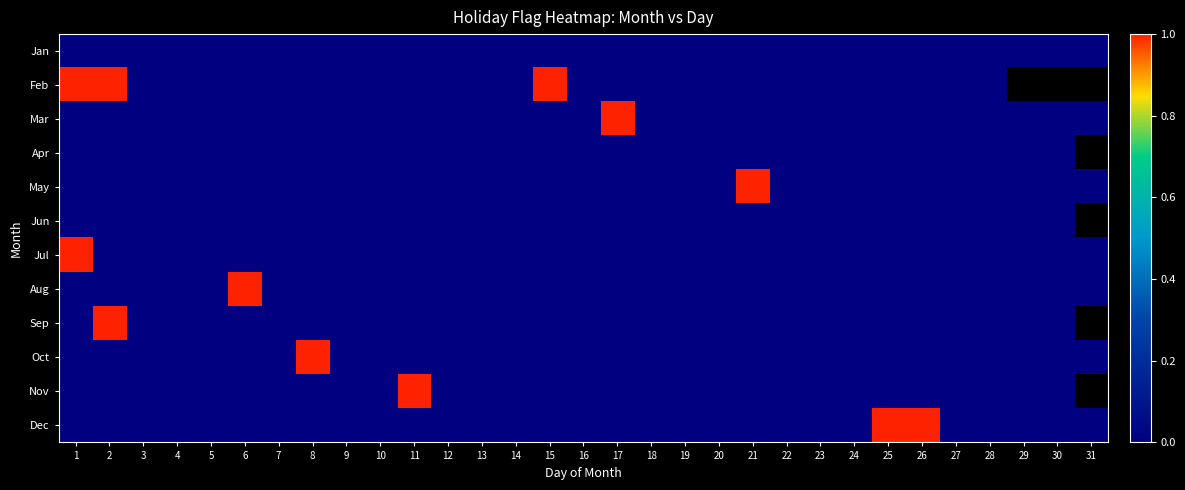

How many data points does each series have?

31